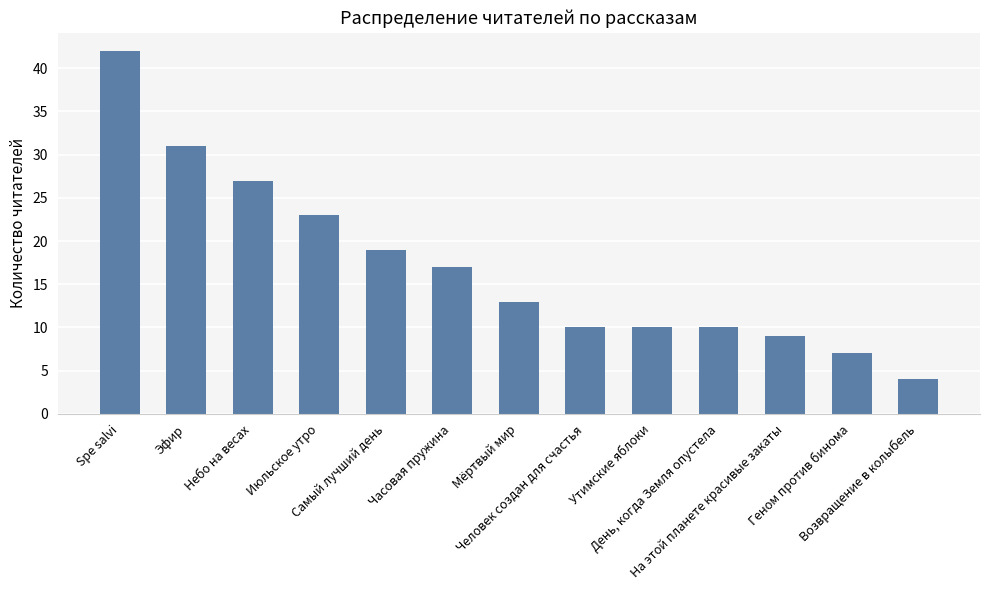

Which category has the highest value across all series?

Spe salvi